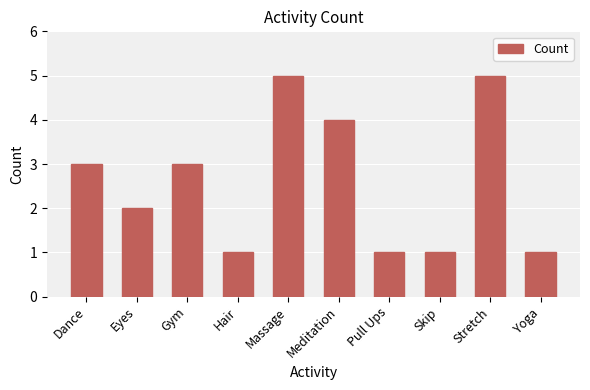

How many bars are there in total?

10